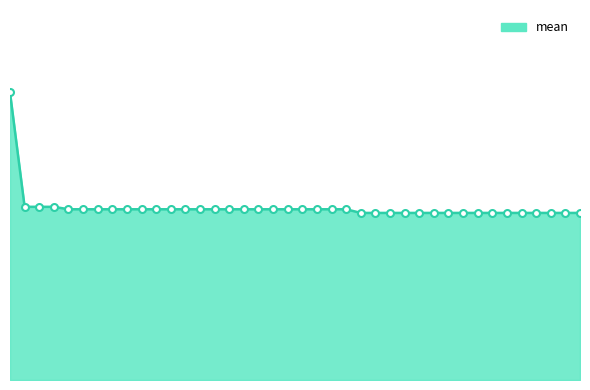

List the labels in order of value, smallest first.

150, 156, 162, 168, 174, 180, 186, 192, 198, 204, 210, 216, 222, 228, 234, 240, 30, 36, 42, 48, 54, 60, 66, 72, 78, 84, 90, 96, 102, 108, 114, 120, 126, 132, 138, 144, 12, 18, 24, 6